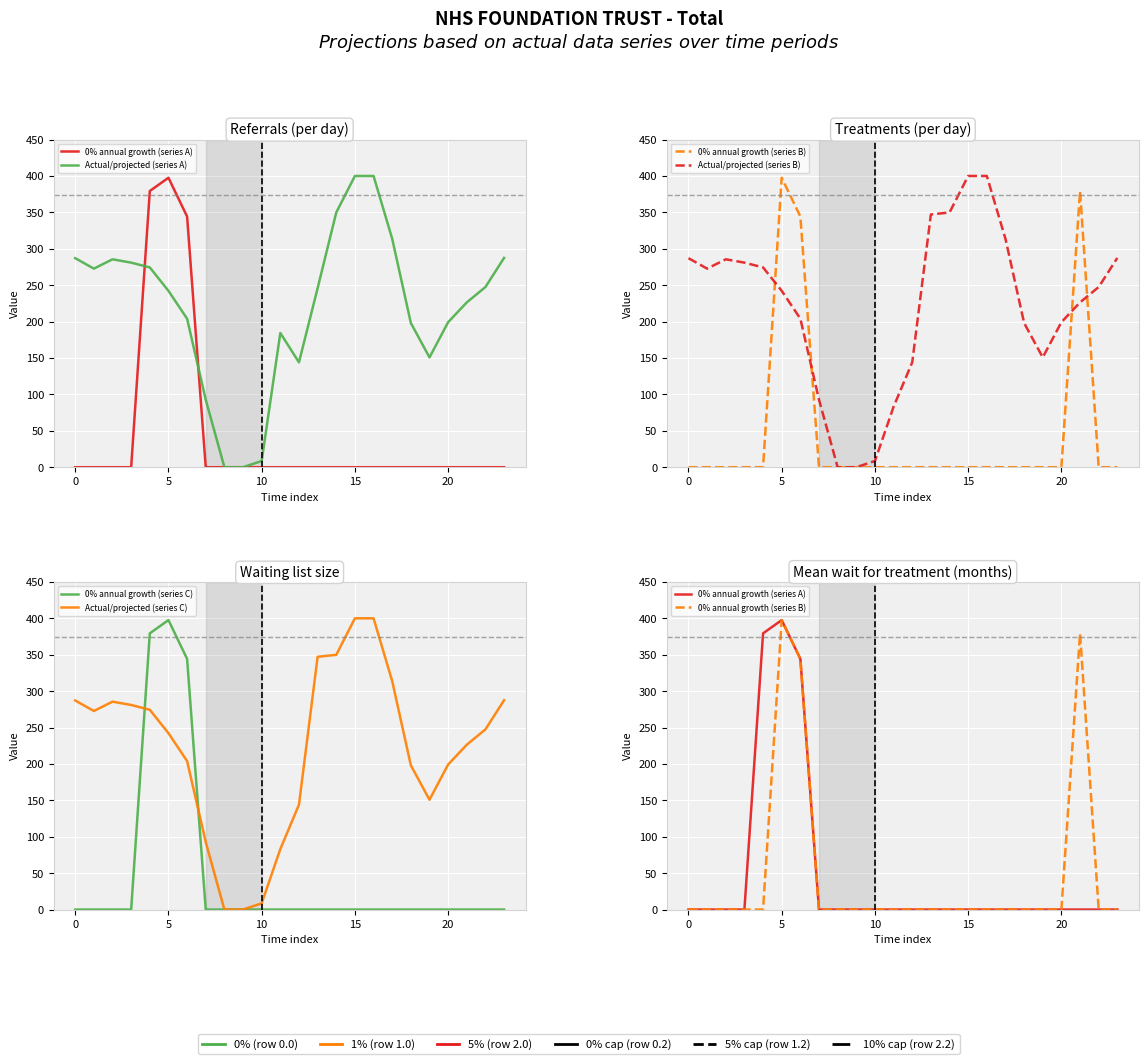

Does the chart display data point markers on the line(s)?

No